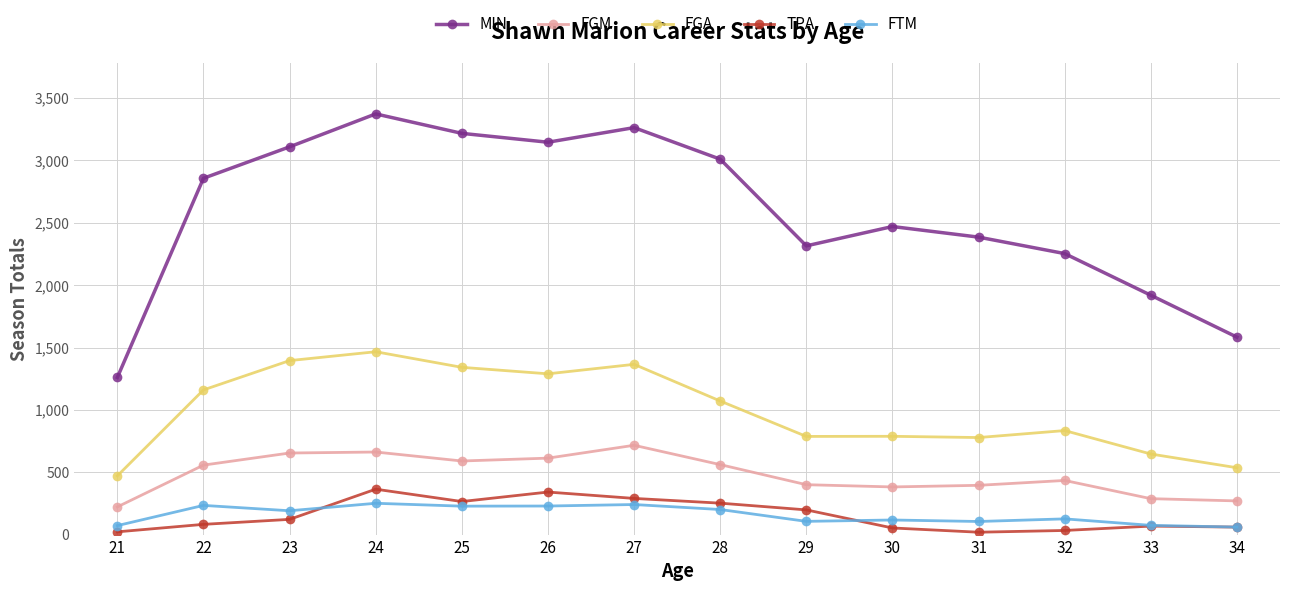

Read the FGA value at 28, to the nearest 100.

1100